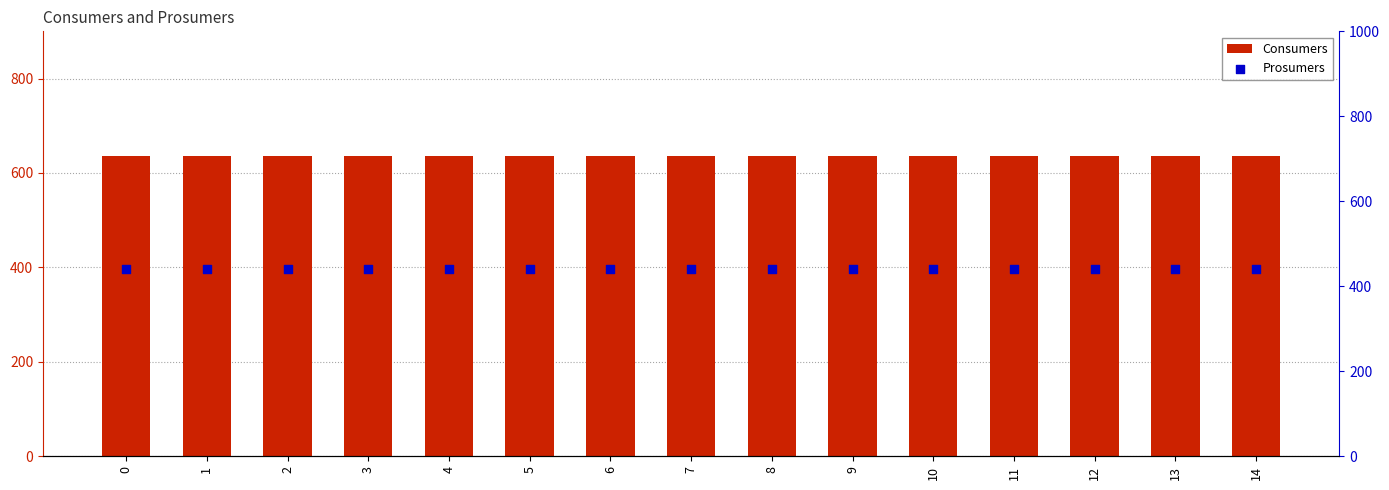

At how many categories does at least one series exceed 498?

15